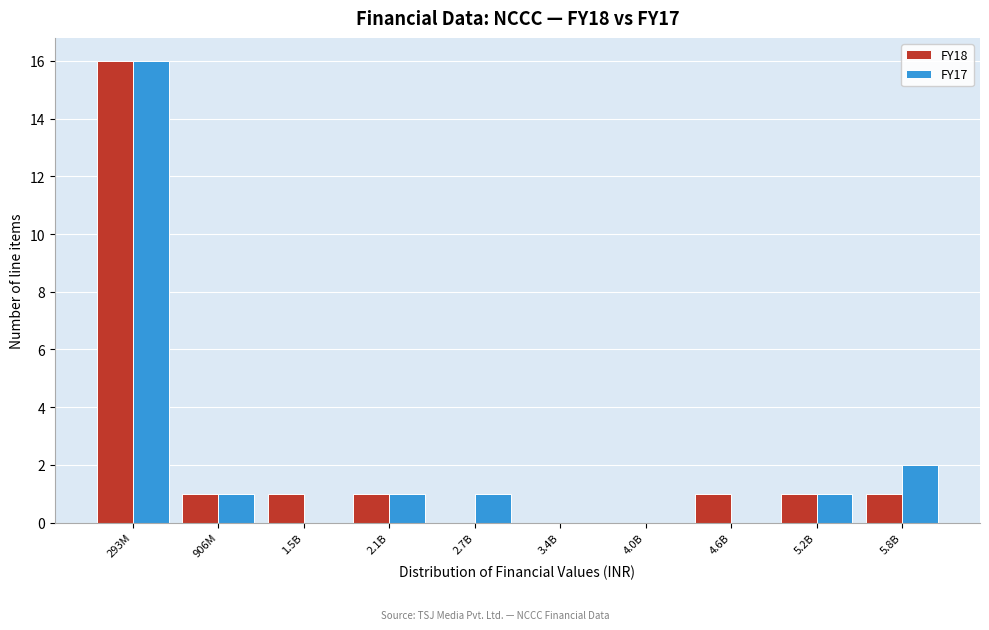

Reading left to right, extract all data points from this chart.

FY18: 293M=16	906M=1	1.5B=1	2.1B=1	2.7B=0	3.4B=0	4.0B=0	4.6B=1	5.2B=1	5.8B=1
FY17: 293M=16	906M=1	1.5B=0	2.1B=1	2.7B=1	3.4B=0	4.0B=0	4.6B=0	5.2B=1	5.8B=2